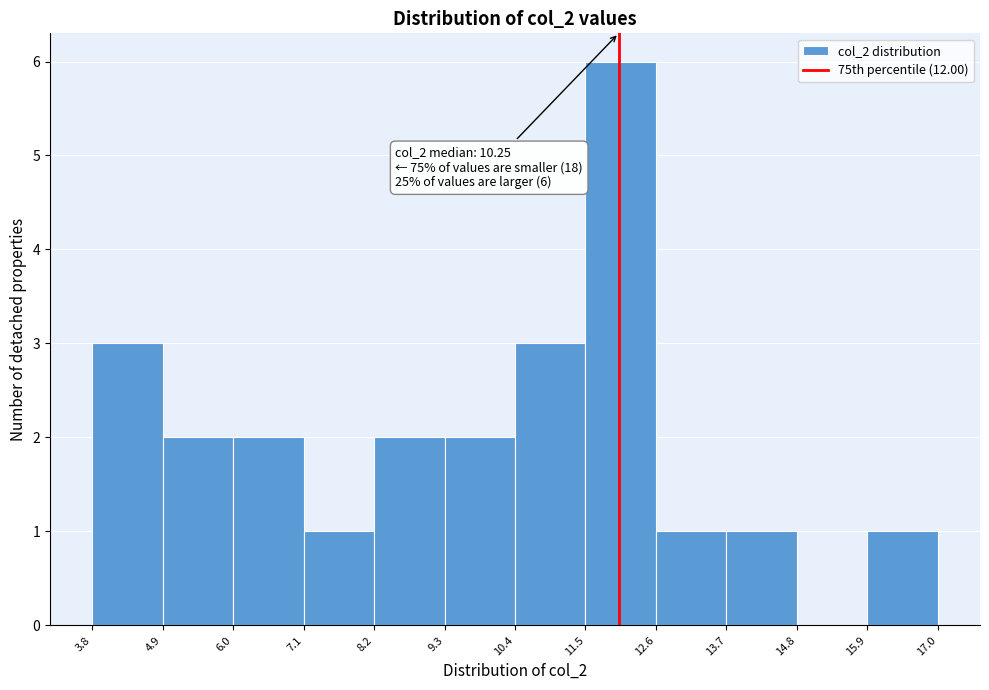

Which range on the x-axis has the tallest bar?

11.5 to 12.6